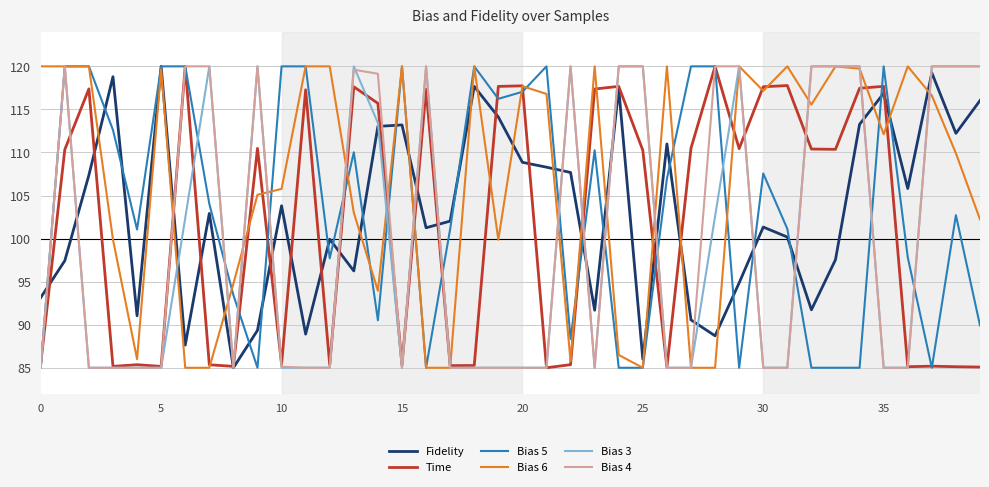

What is the smallest value displayed?

85.0